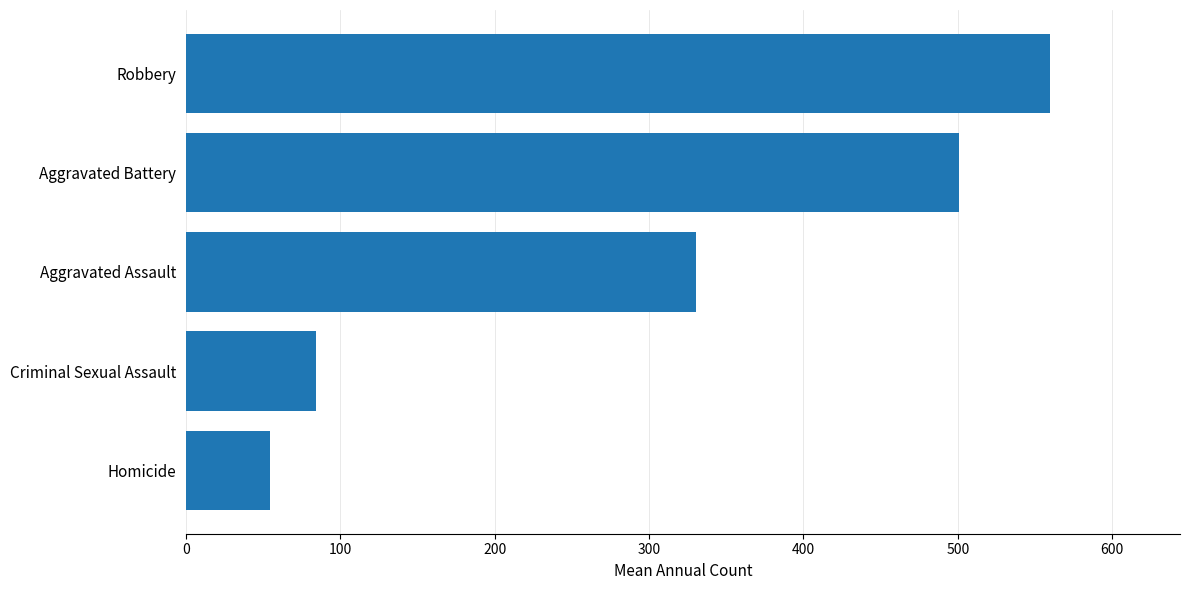

How many data points are less than 330?

2